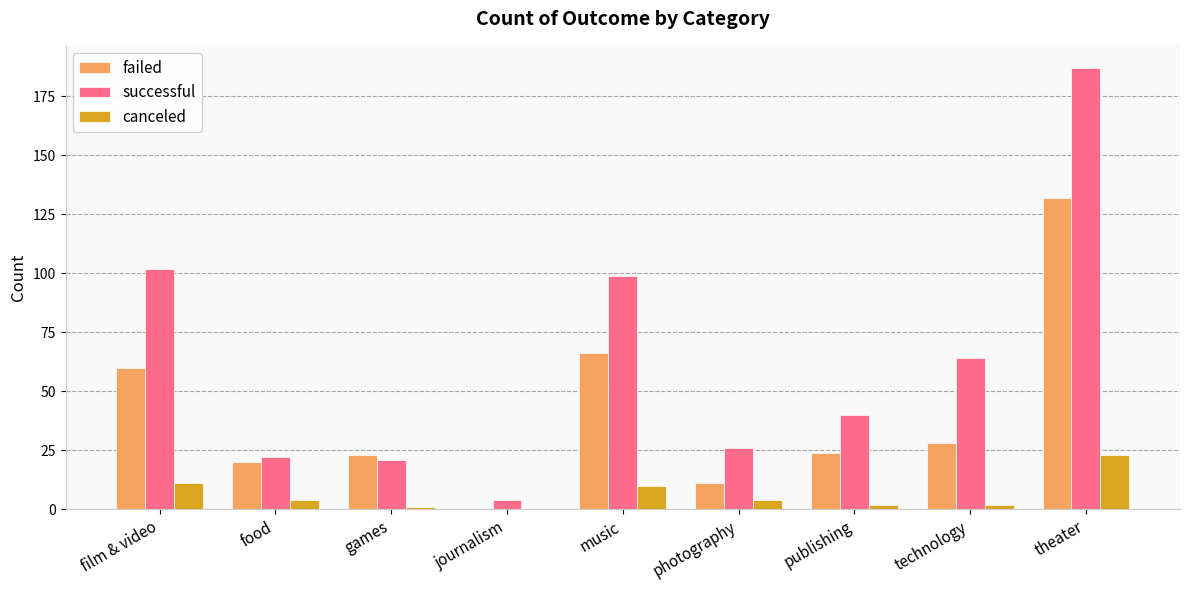

Which series changed the most between film & video and theater?

successful